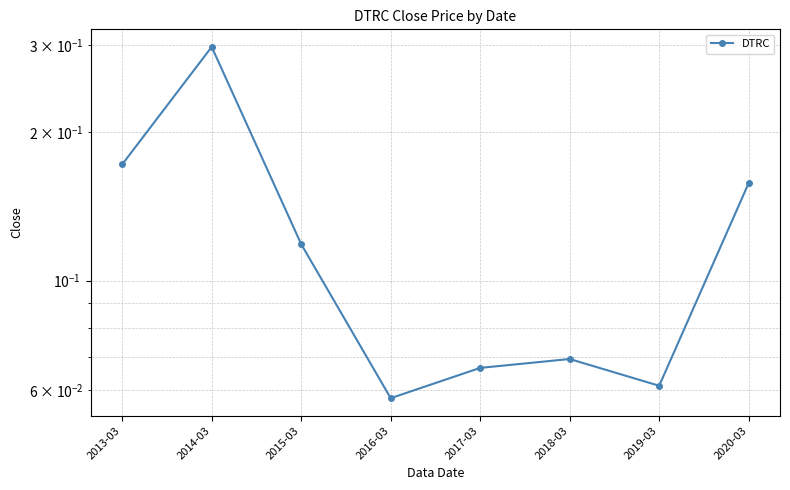

Which has a higher value, 2016-03 or 2015-03?

2015-03